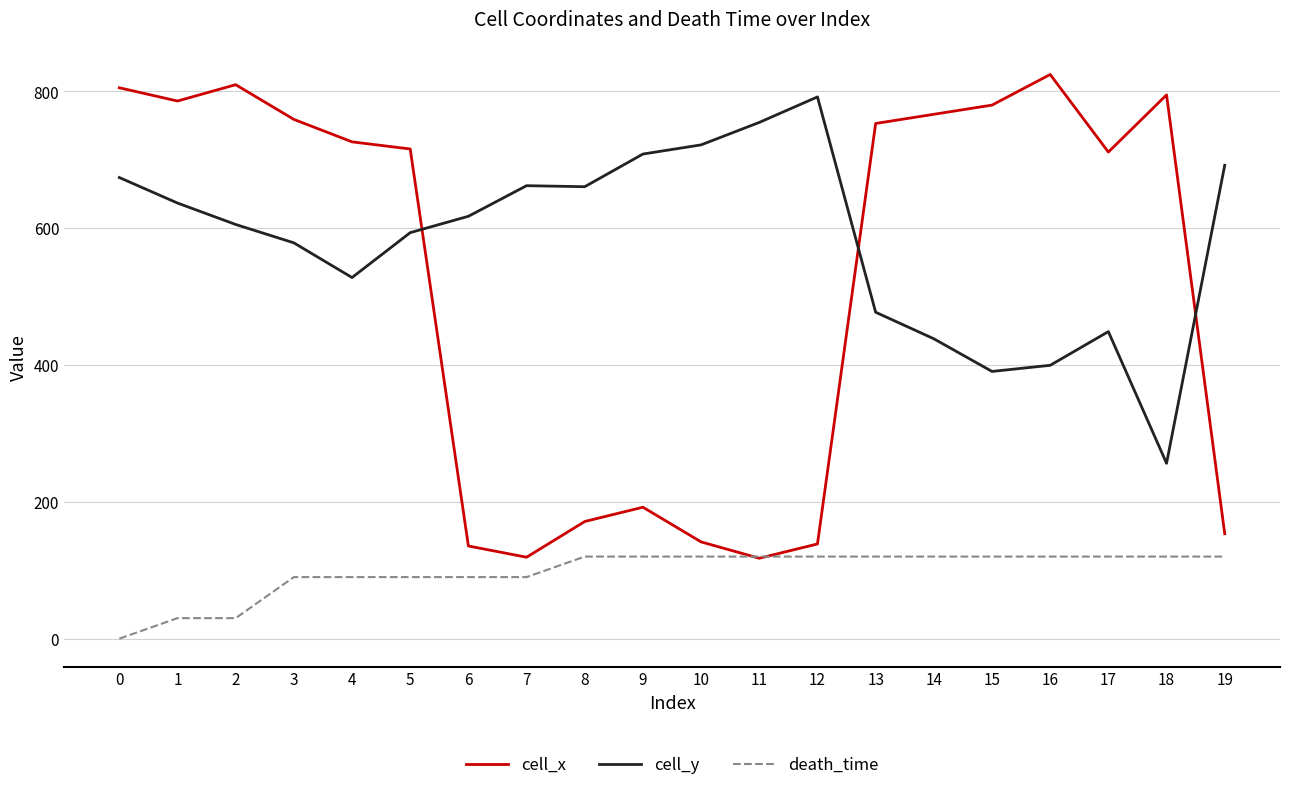

Which series has the largest range (max minus min)?

cell_x